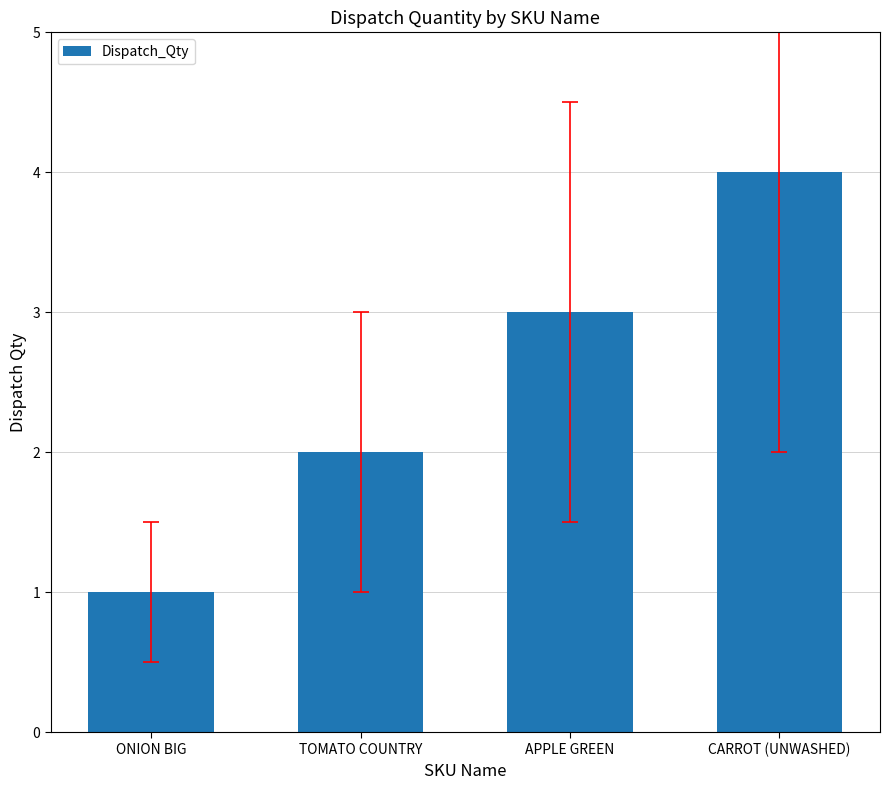

Reading left to right, transcribe all the data shown in this chart.

1	2	3	4